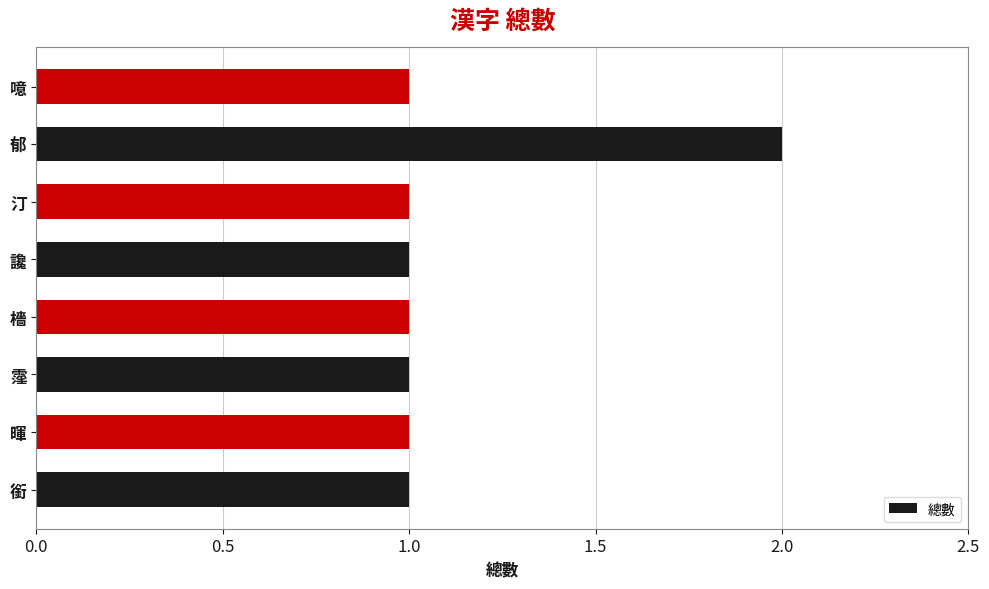

What is the ratio of the value at 檣 to the value at 郁?

0.5